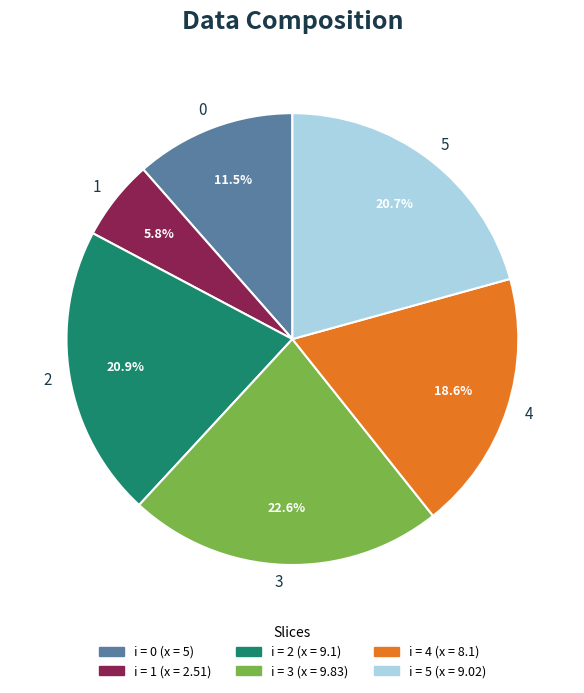

To the nearest percent, what percentage of the pie is 3?

23%